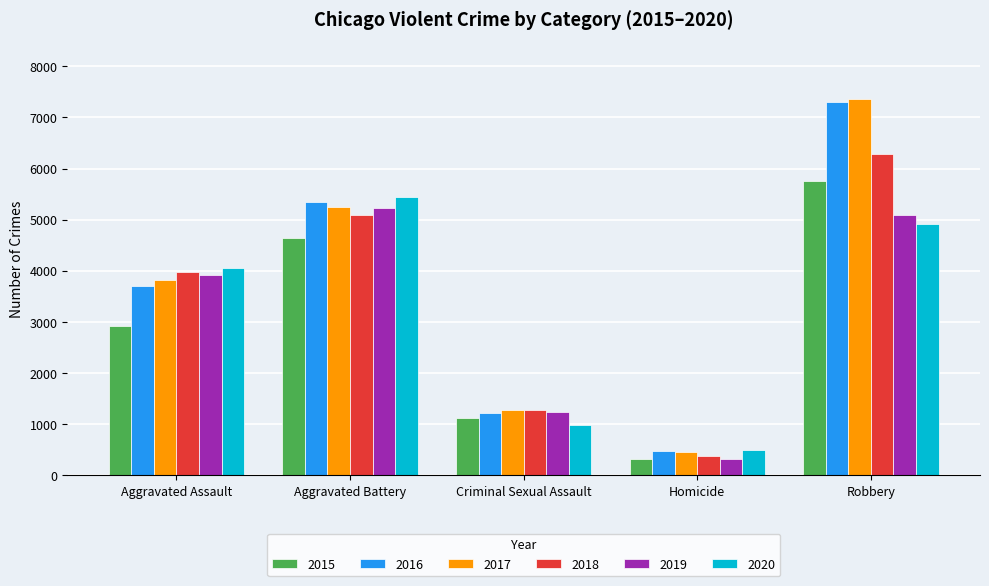

What is the sum of all 2015 values?

14759